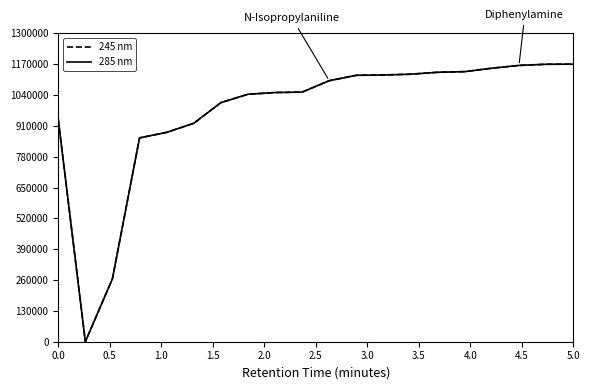

How many intersections are there between 245 nm and 285 nm?

8